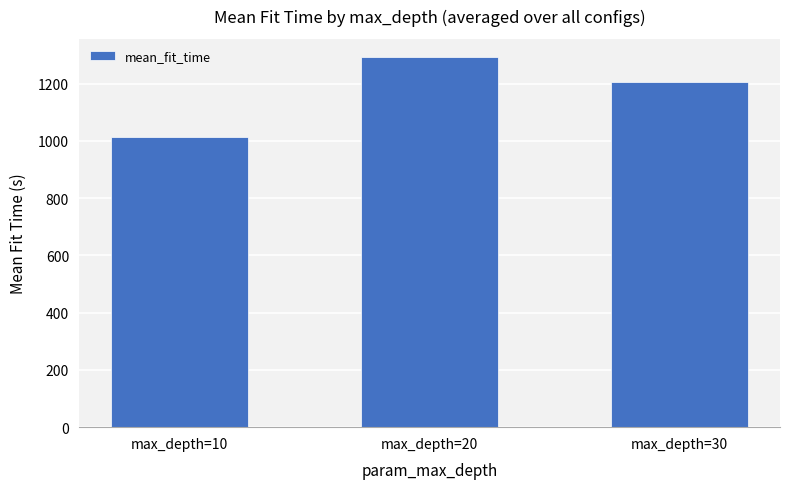

Which has a higher value, max_depth=10 or max_depth=20?

max_depth=20